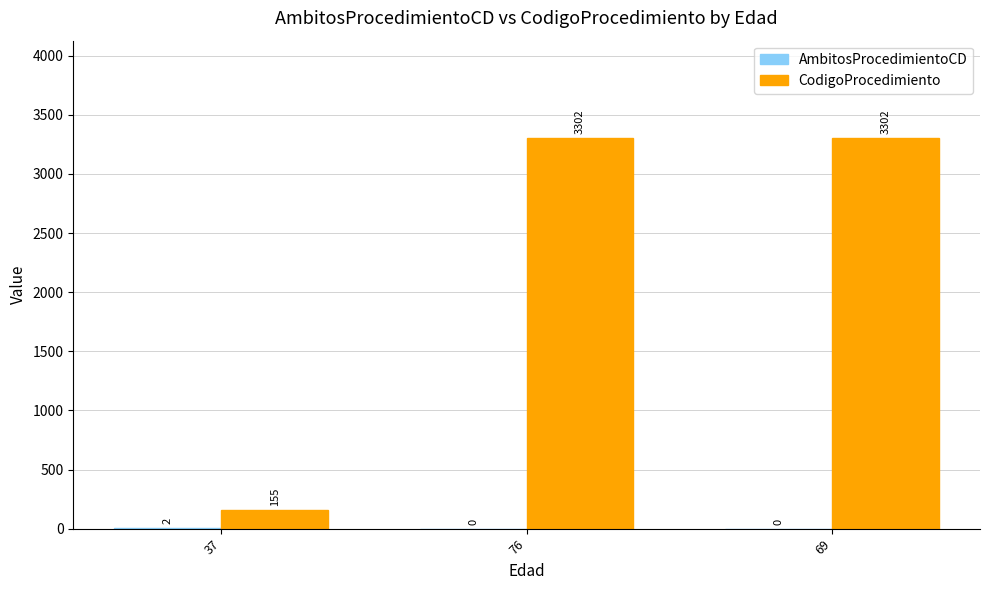

What is the maximum value for CodigoProcedimiento?

3302